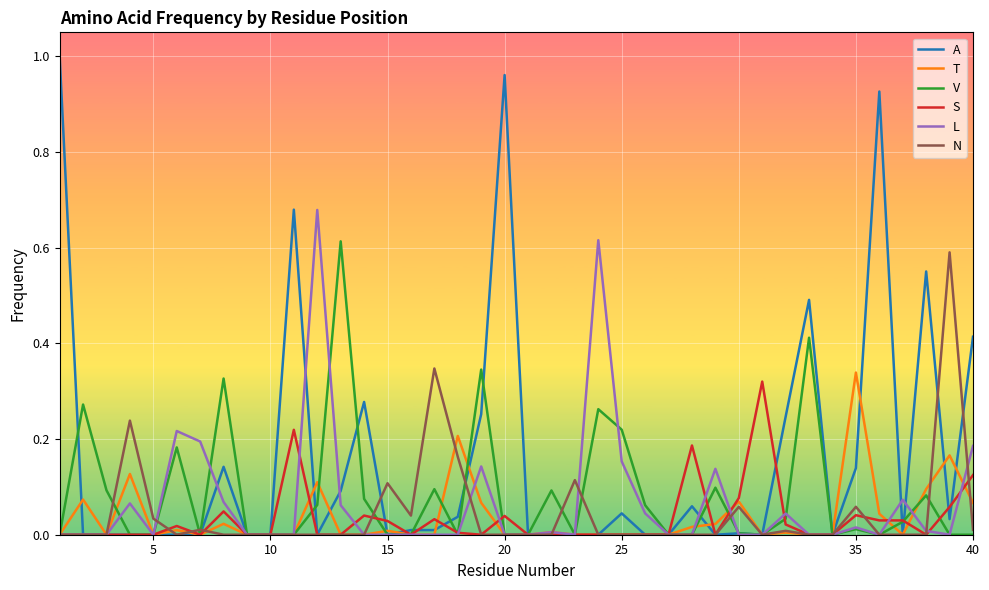

Which series has the widest spread of values?

A